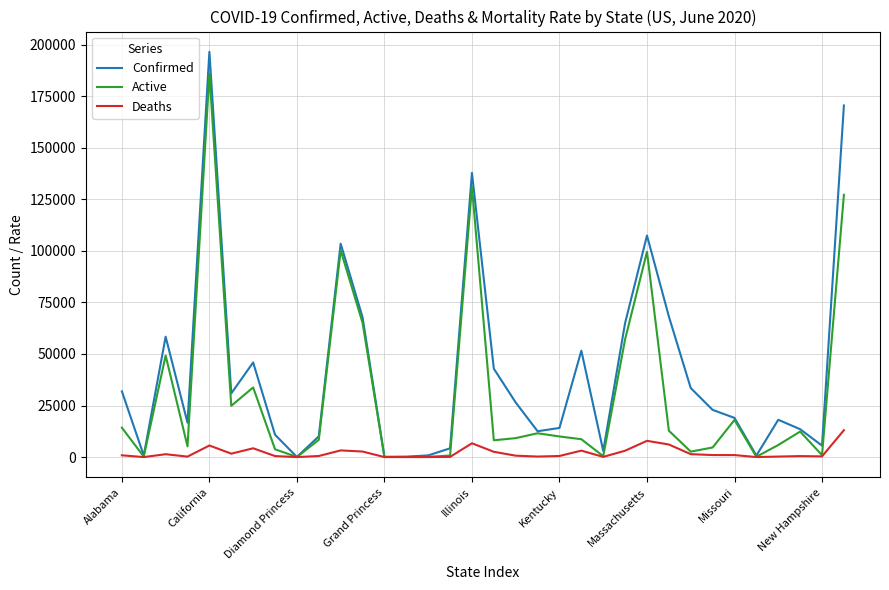

Which series has the largest range (max minus min)?

Confirmed